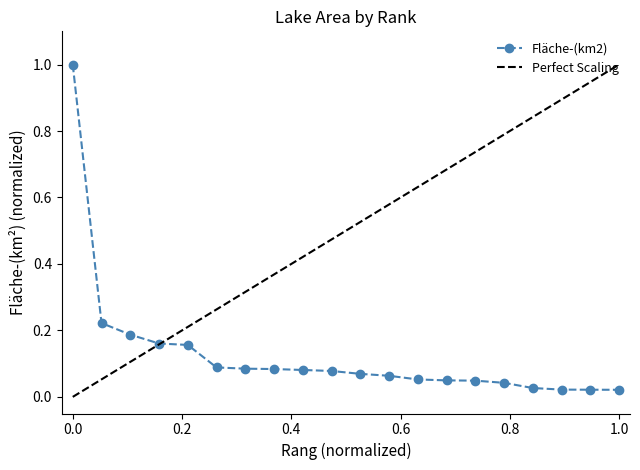

Is it true that the value at 16. is 0.0?

True